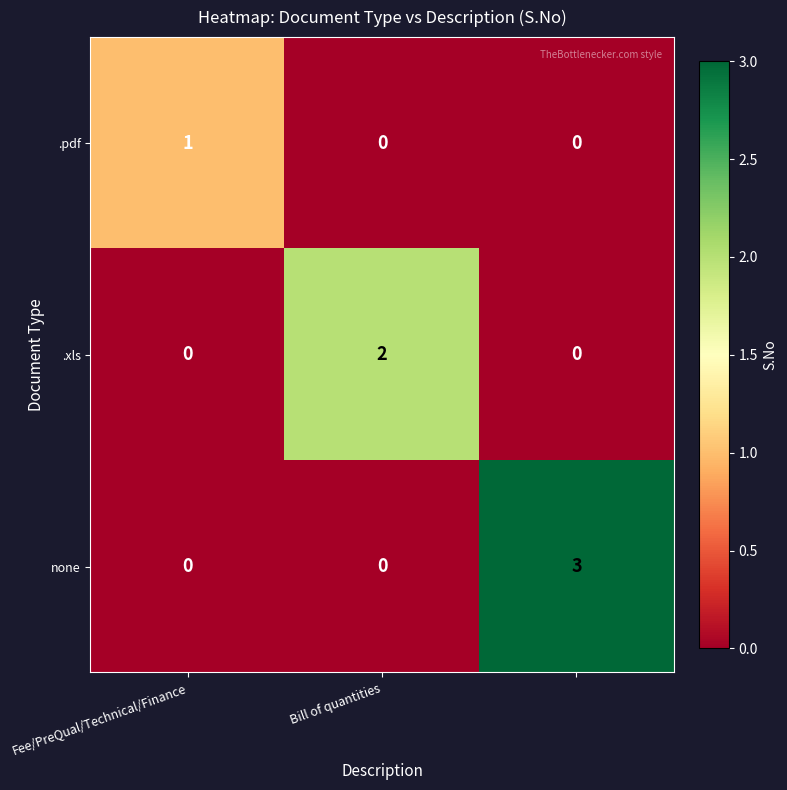

Rank the series by their average value, from highest to lowest.

none, .xls, .pdf